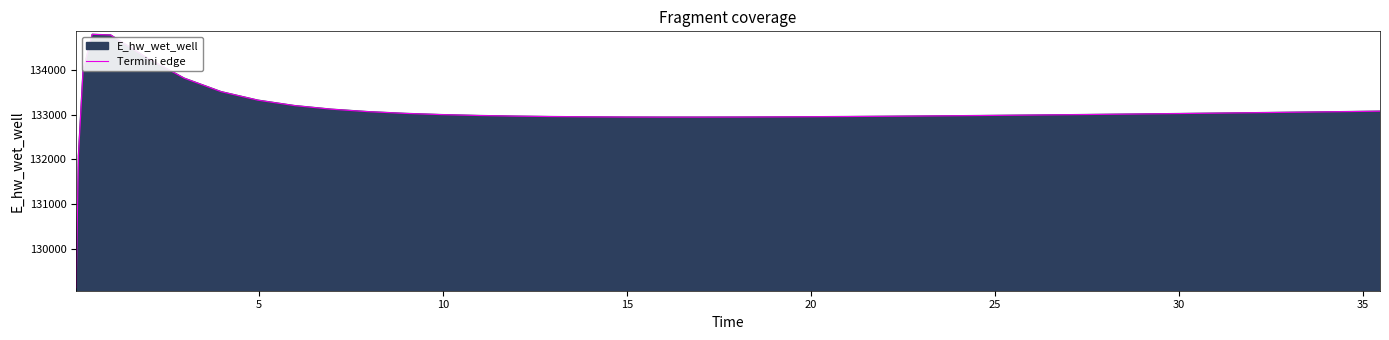

How many lines are shown in the chart?

1